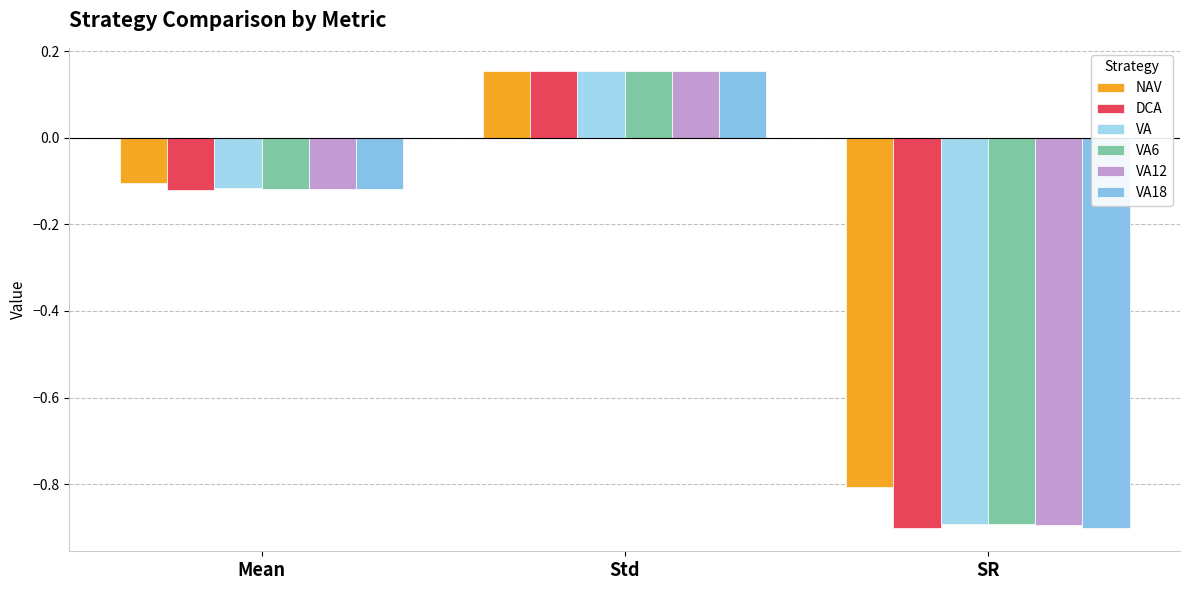

Does the chart contain any negative values?

Yes